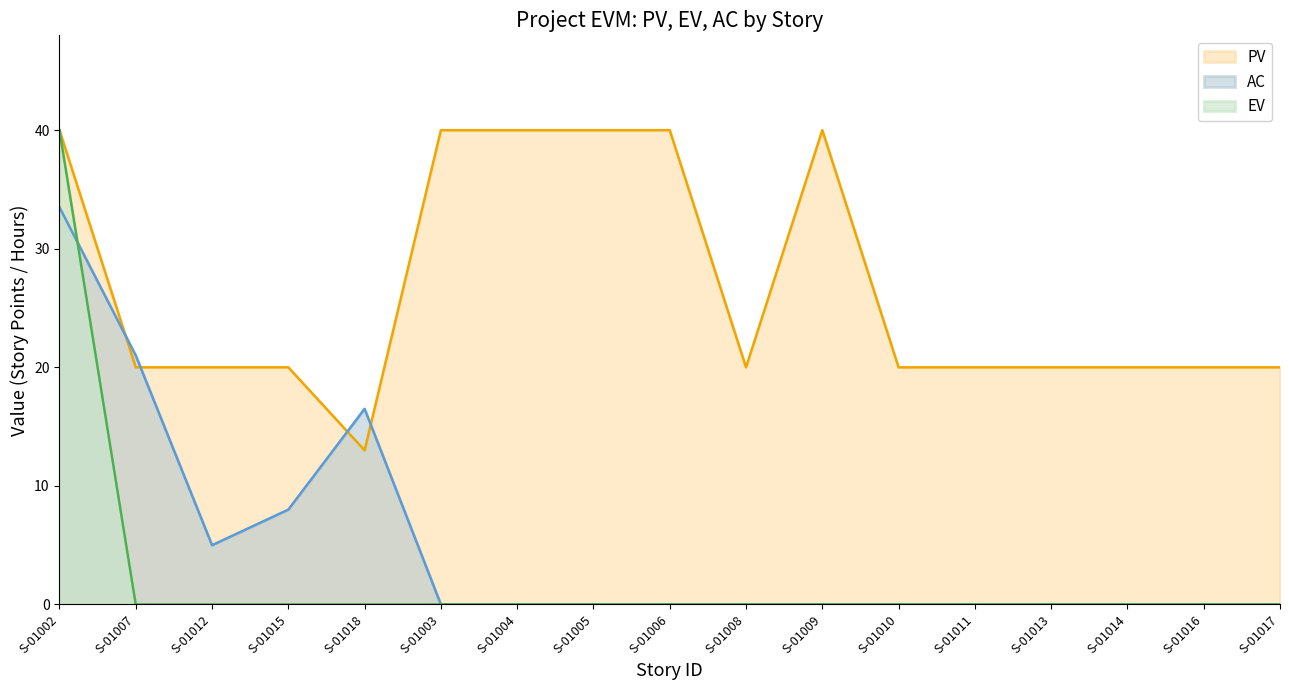

True or false: AC has more than 1 points higher than both neighbors.

False